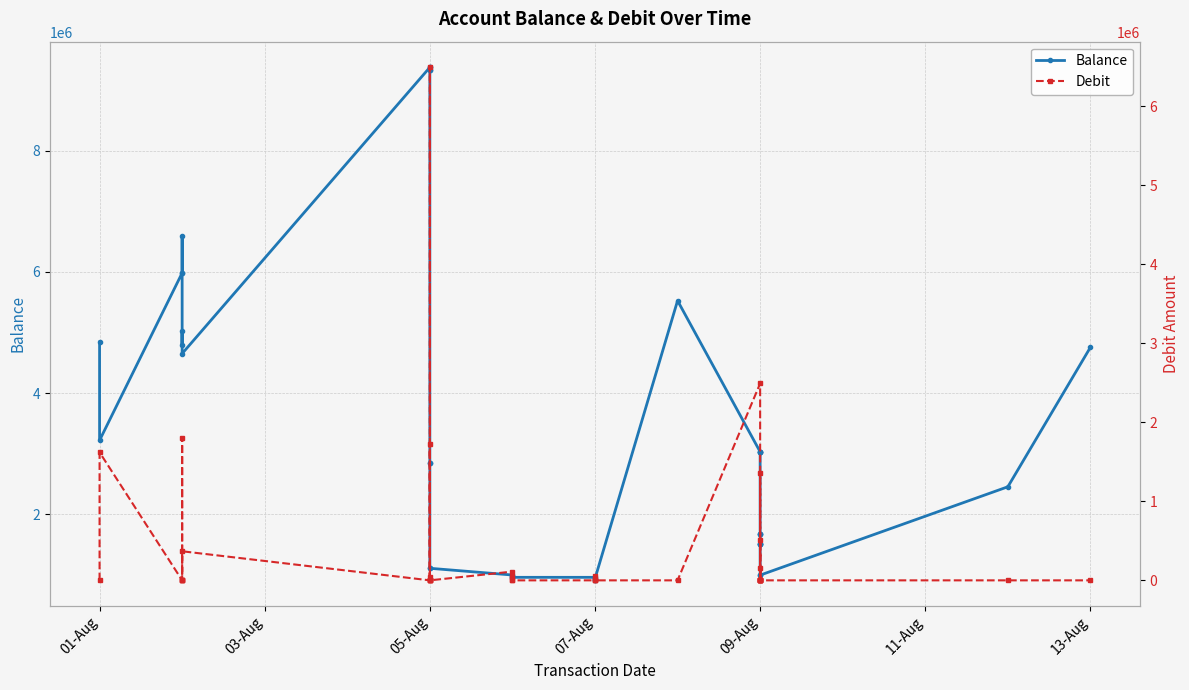

Rank the series by their maximum value, from highest to lowest.

Balance, Debit